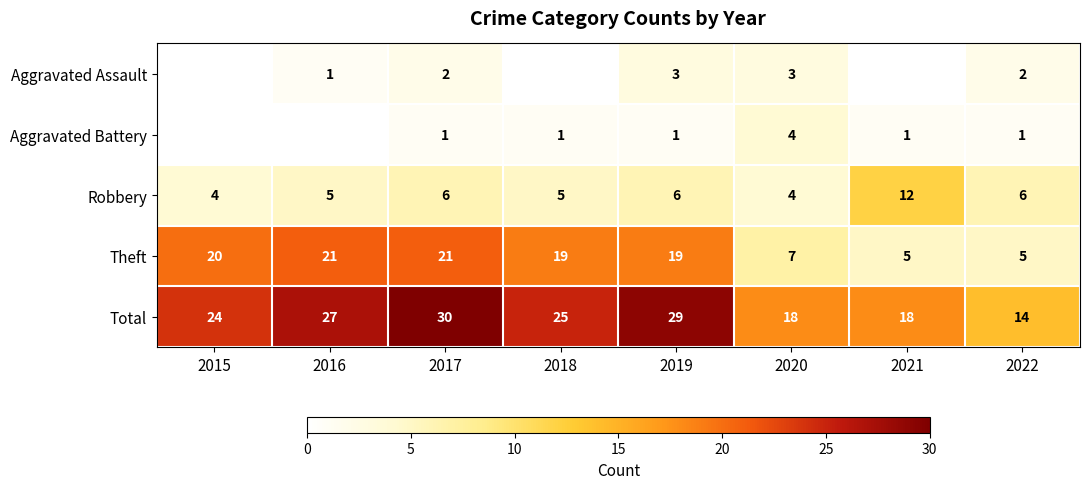

Which has a higher value, 2021 or 2018?

2021